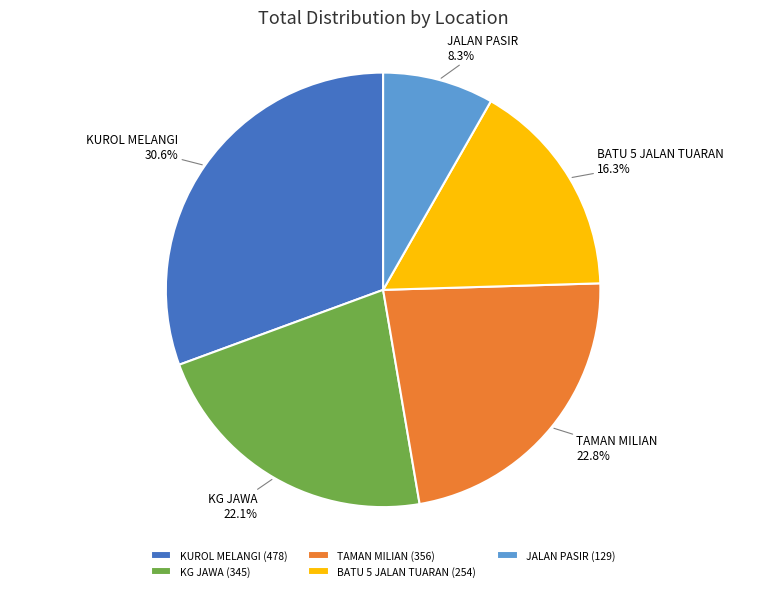

Is there any slice that represents more than half of the pie?

No